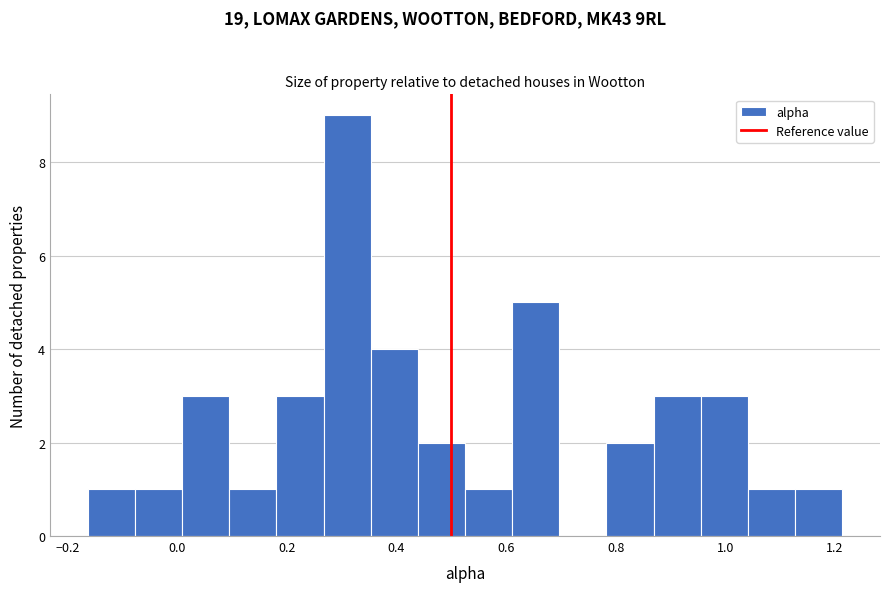

Reading left to right, transcribe this chart: for each bar, give the range it covers on the x-axis and its height. Neither the bar edges nor the heights are printed on the chart, so give them approximately, as read against the axes.

-0.16 to -0.08: 1
-0.08 to 0.00: 1
0.00 to 0.10: 3
0.10 to 0.18: 1
0.18 to 0.26: 3
0.26 to 0.36: 9
0.36 to 0.44: 4
0.44 to 0.52: 2
0.52 to 0.62: 1
0.62 to 0.70: 5
0.70 to 0.78: 0
0.78 to 0.86: 2
0.86 to 0.96: 3
0.96 to 1.04: 3
1.04 to 1.12: 1
1.12 to 1.22: 1